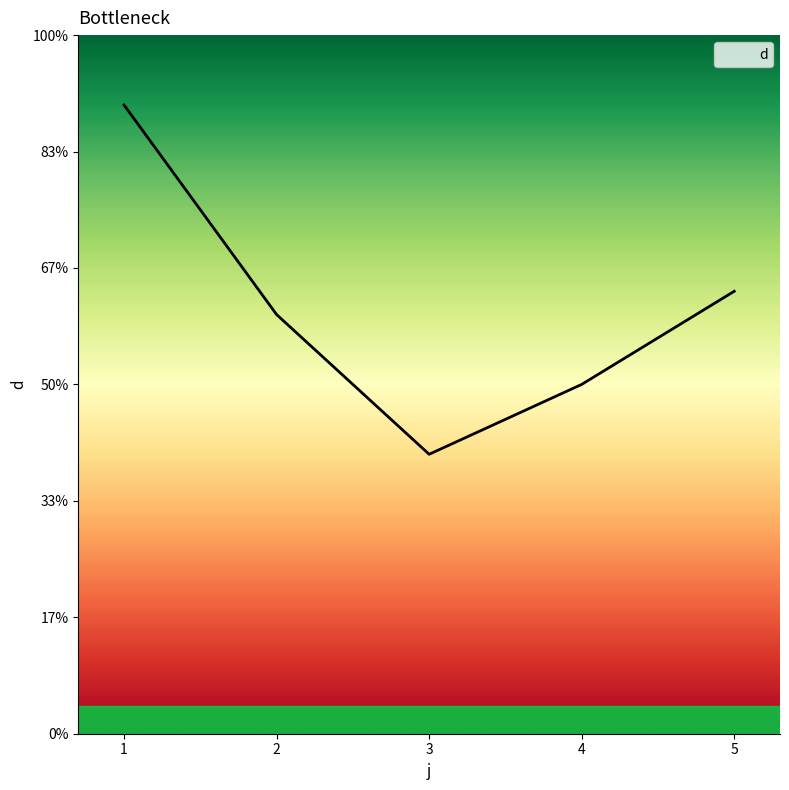

Does the chart display data point markers on the line(s)?

No